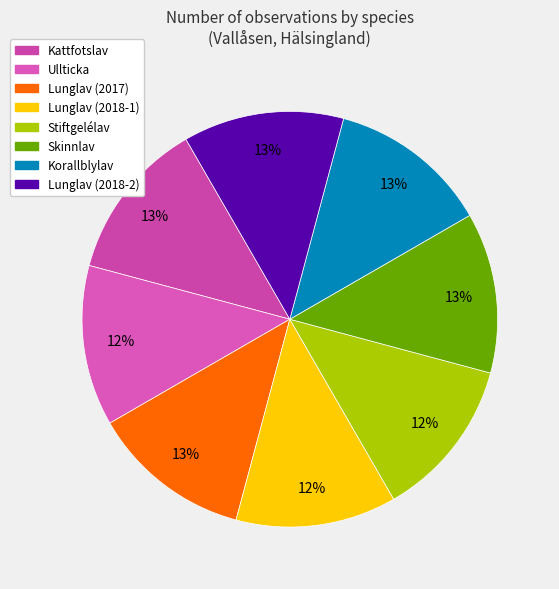

Does Korallblylav account for over 50% of the chart?

No